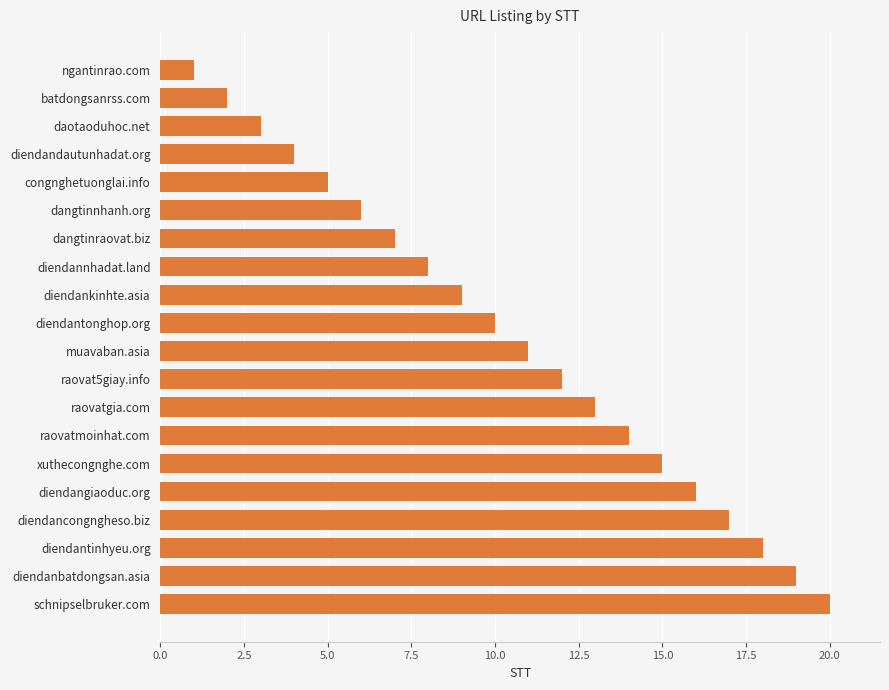

Is it true that the value at diendanbatdongsan.asia is 19?

True